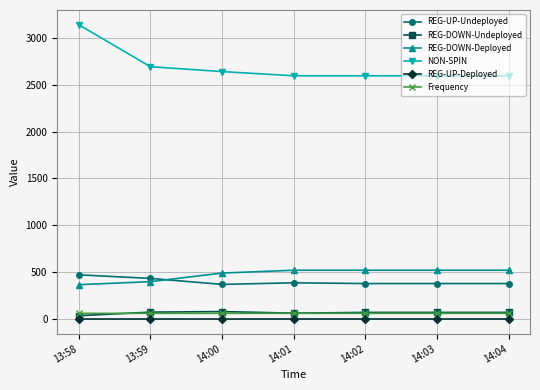

What value does the REG-UP-Undeployed series have at 13:58?

471.0